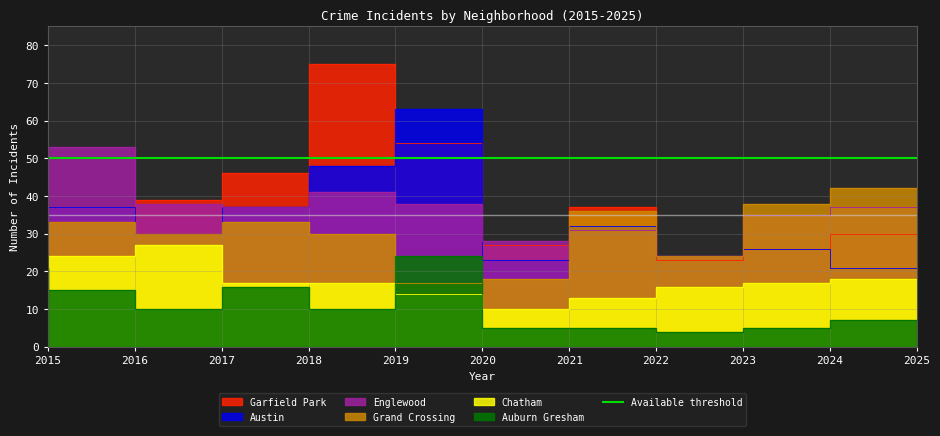

Between which two adjacent categories do Grand Crossing and Auburn Gresham first intersect?

2015 and 2016